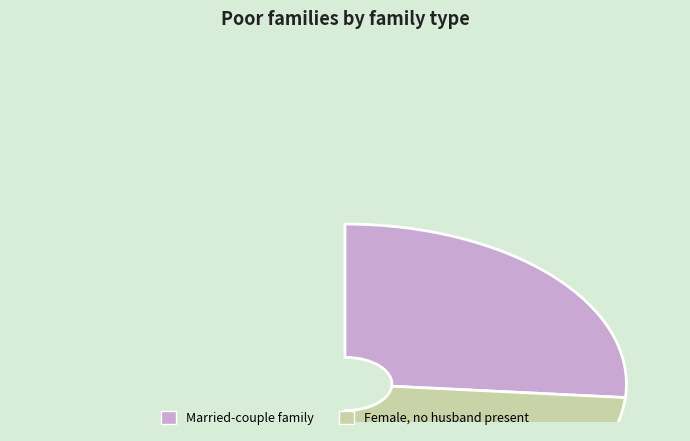

Does 18 account for over 50% of the chart?

No